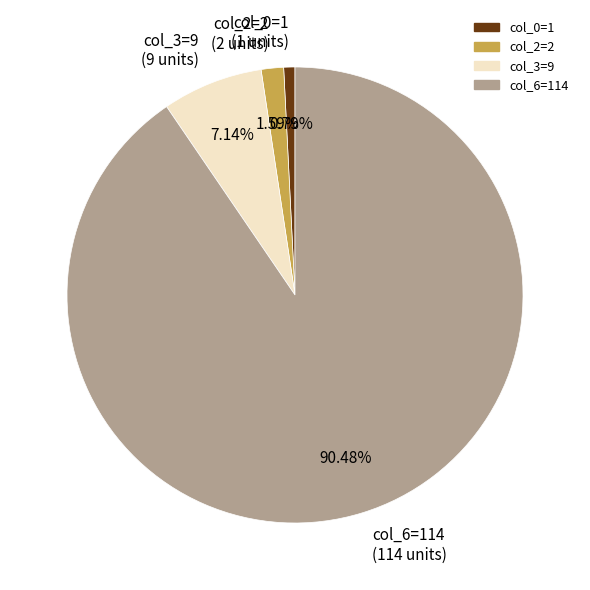

The col_3=9 slice represents 14% of the pie. True or false?

False